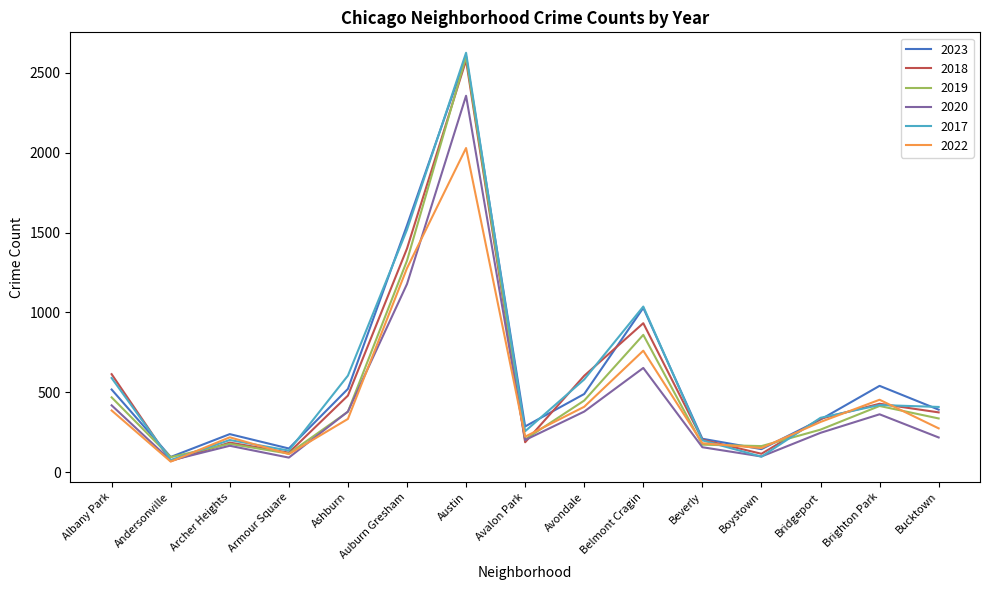

Between Andersonville and Austin, which series saw the biggest shift?

2017